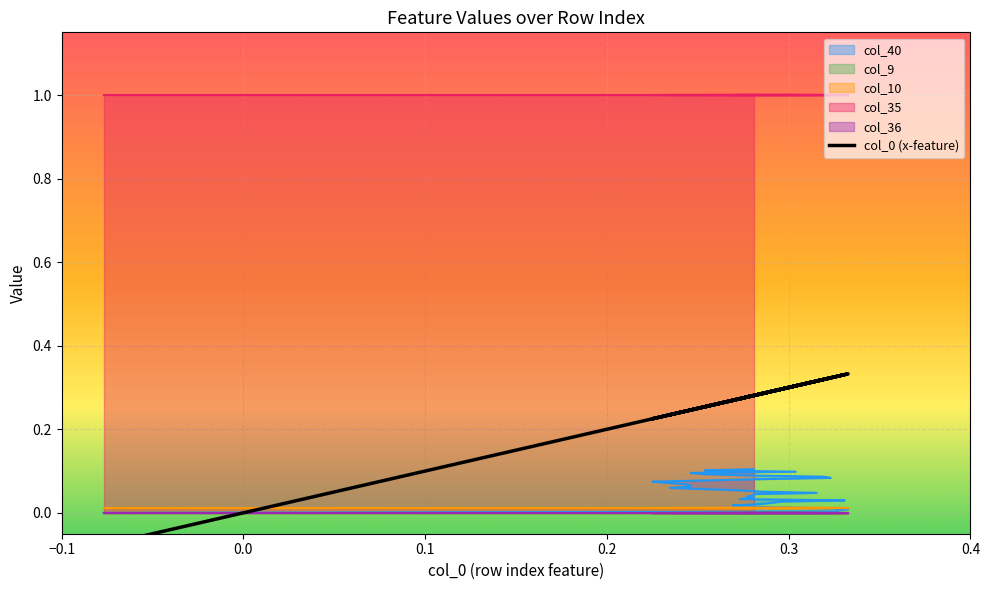

Does the chart display data point markers on the line(s)?

No